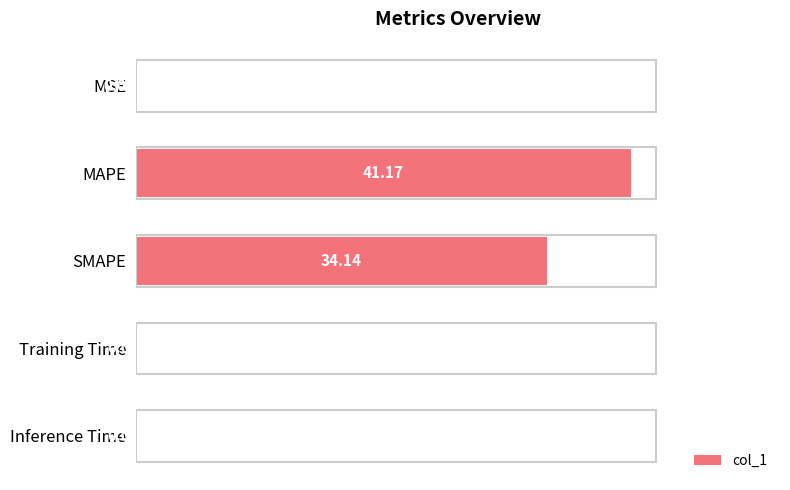

What is the sum of the values at MAPE and MSE?

41.2